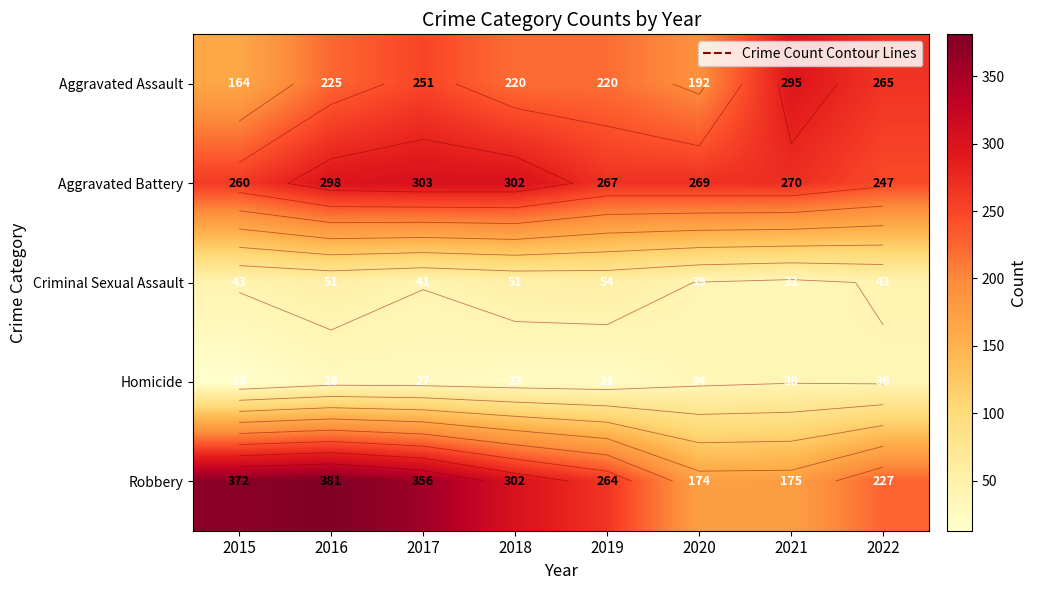

At which label is Aggravated Battery closest to 275?

2021